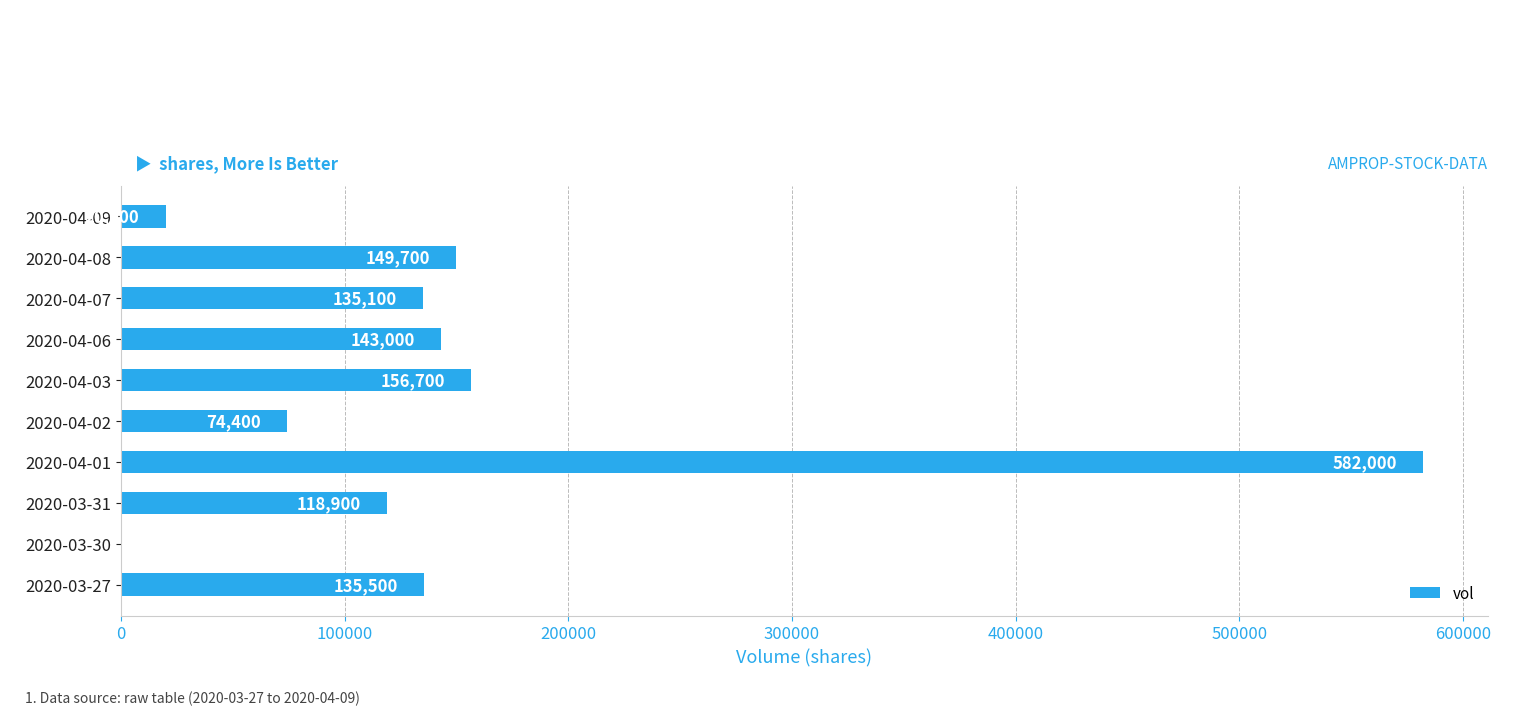

Which label corresponds to the largest value in the chart?

2020-04-01